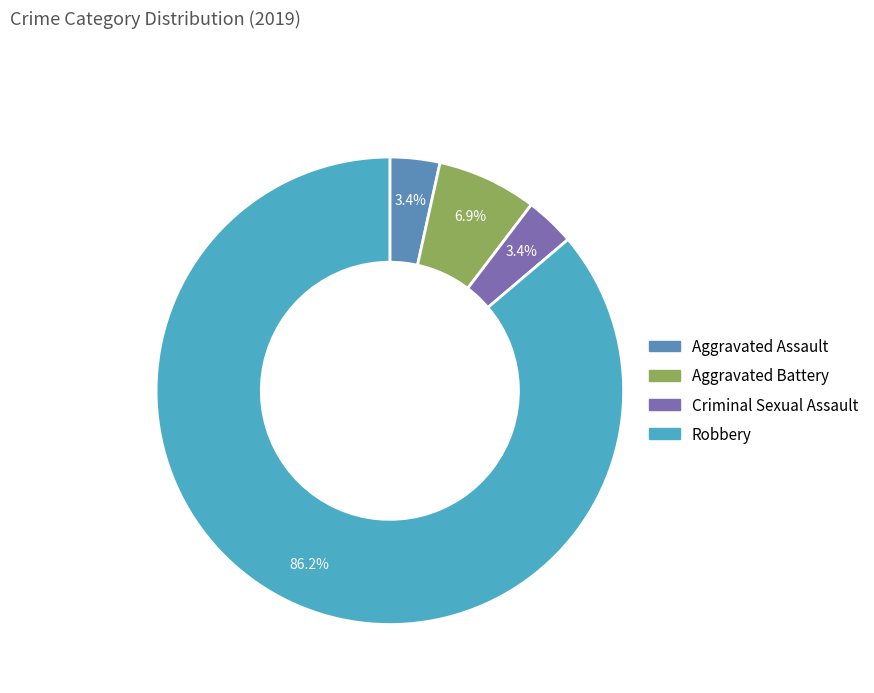

To the nearest percent, what portion does Robbery represent?

86%